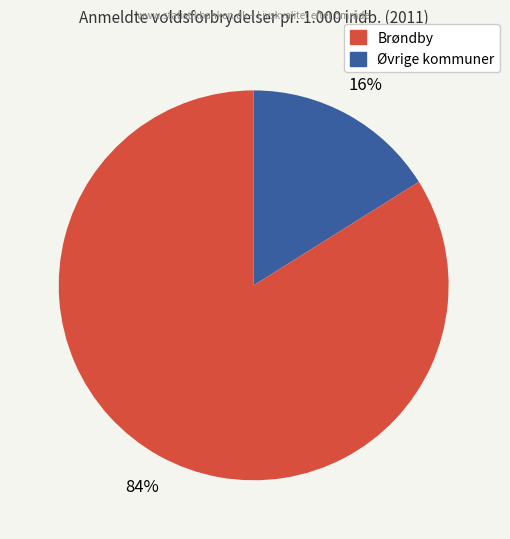

To the nearest percent, what is the difference between the largest and smallest slice percentages?

68%